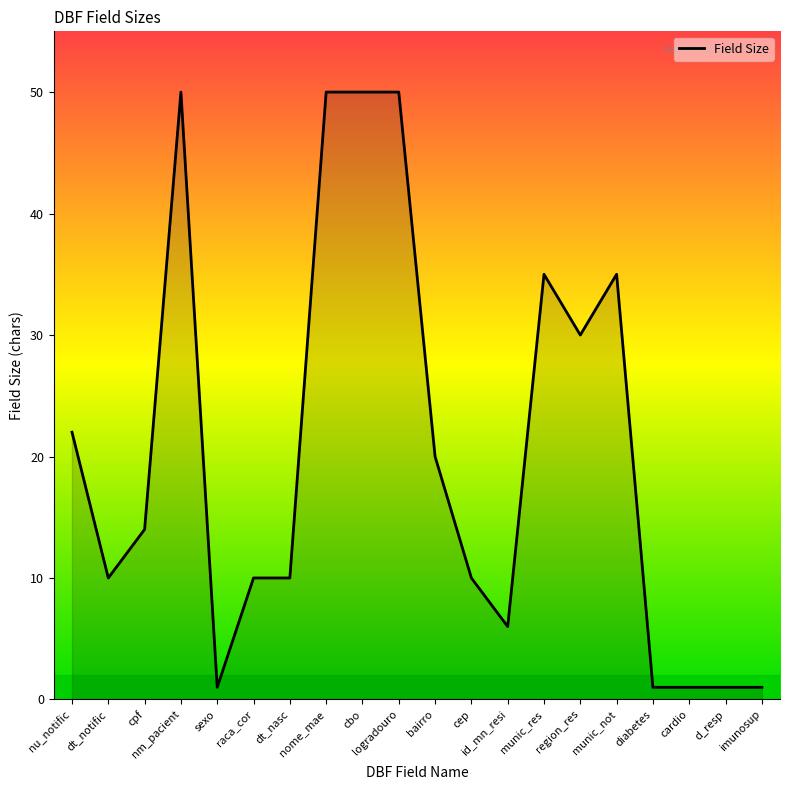

The value at cbo is 50. True or false?

True